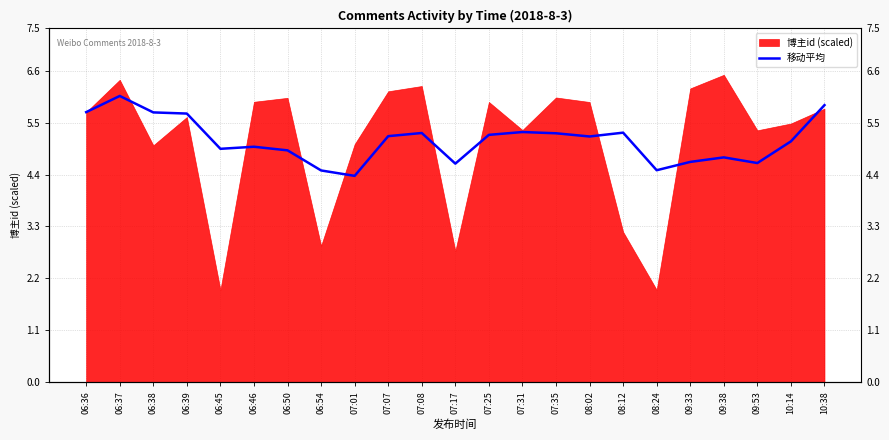

True or false: the data has more than 2 interior local peaks.

True